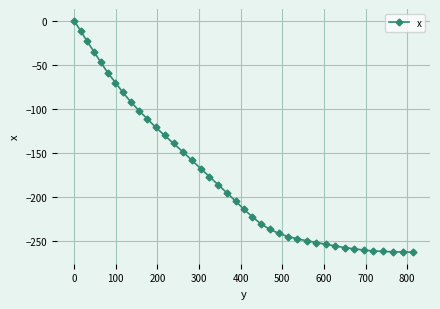

What is the value of the 37th point from the left?

-262.0